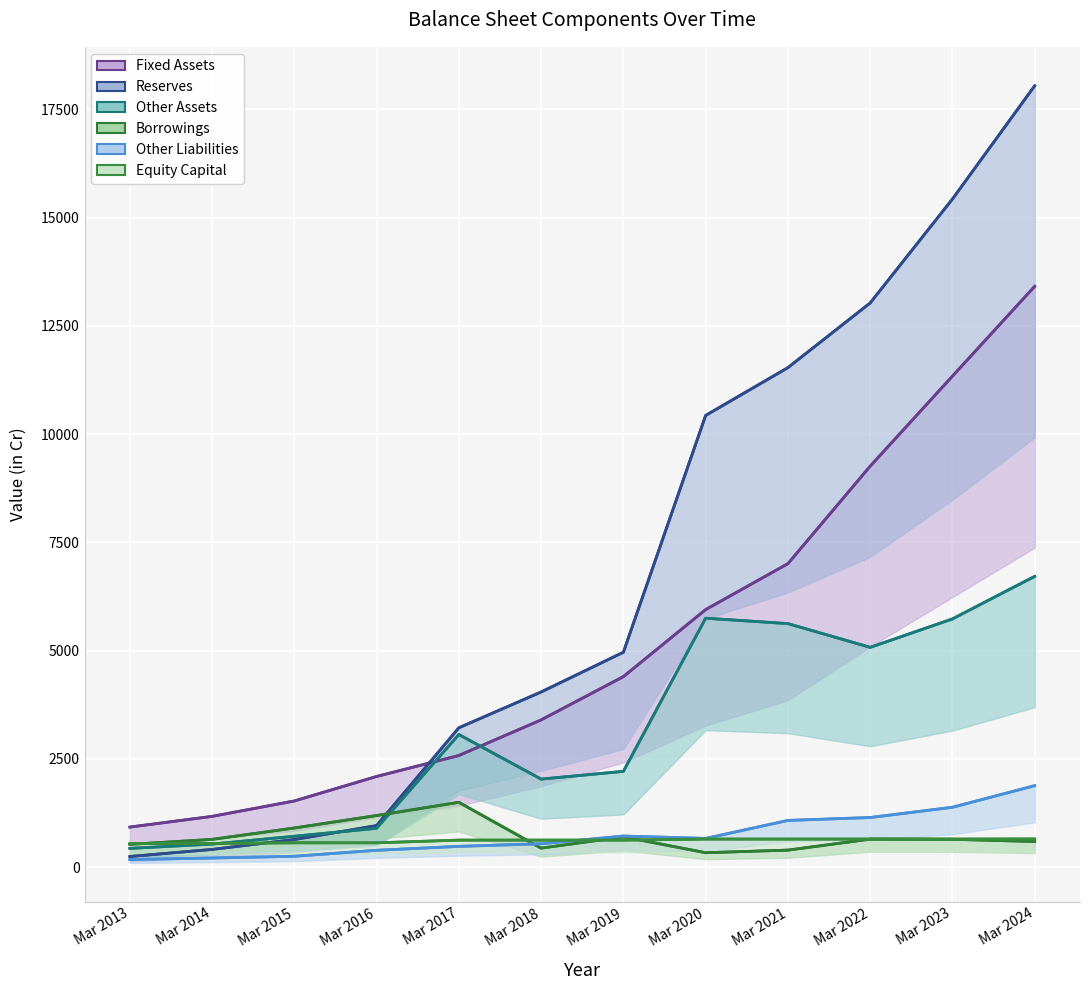

In Other Assets (line), how many points are higher than both neighbors (excluding endpoints)?

2